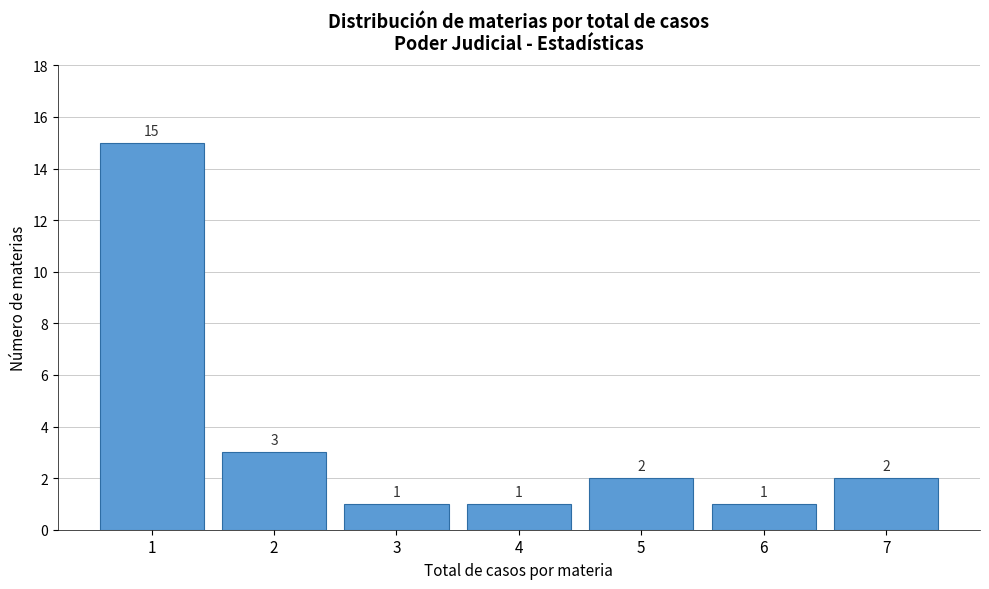

Reading left to right, what are all the values shown in this chart?

1=15	2=3	3=1	4=1	5=2	6=1	7=2